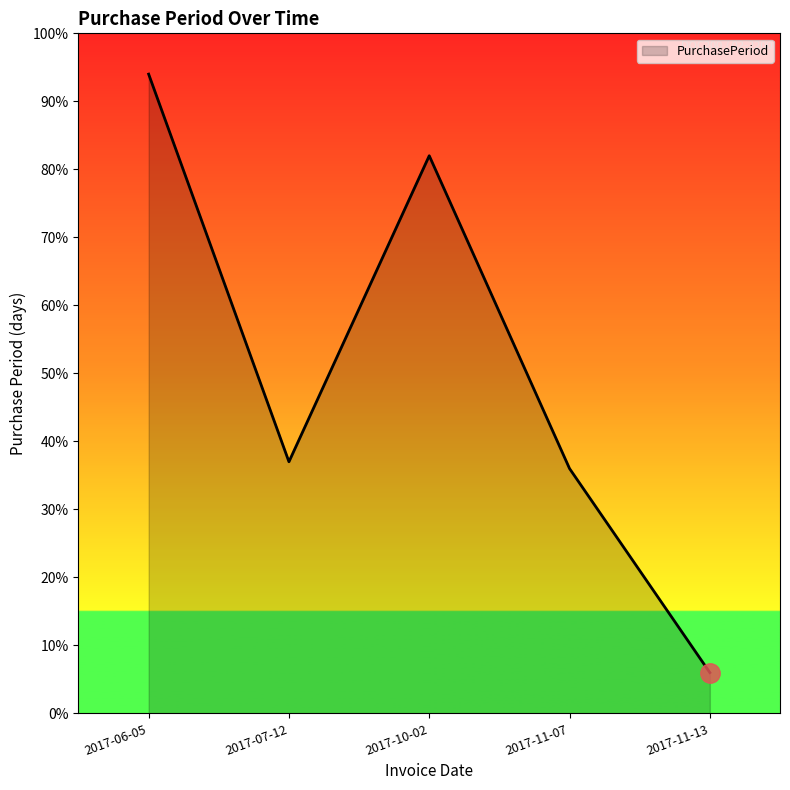

Where is the data nearest to the value 50?

2017-07-12